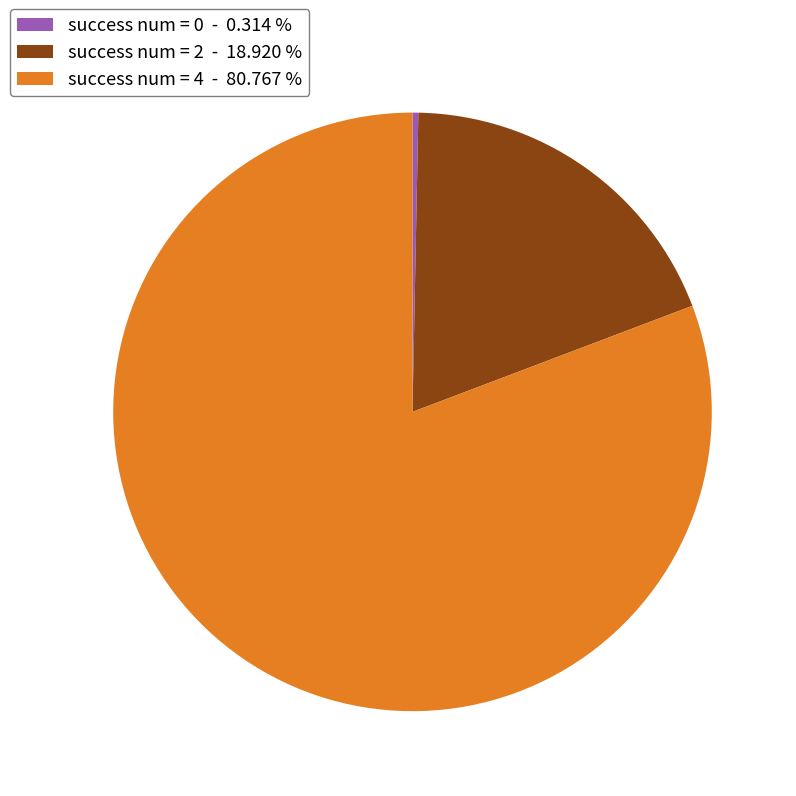

Combined, do success num = 4 - 80.767 % and success num = 2 - 18.920 % account for over 50%?

Yes